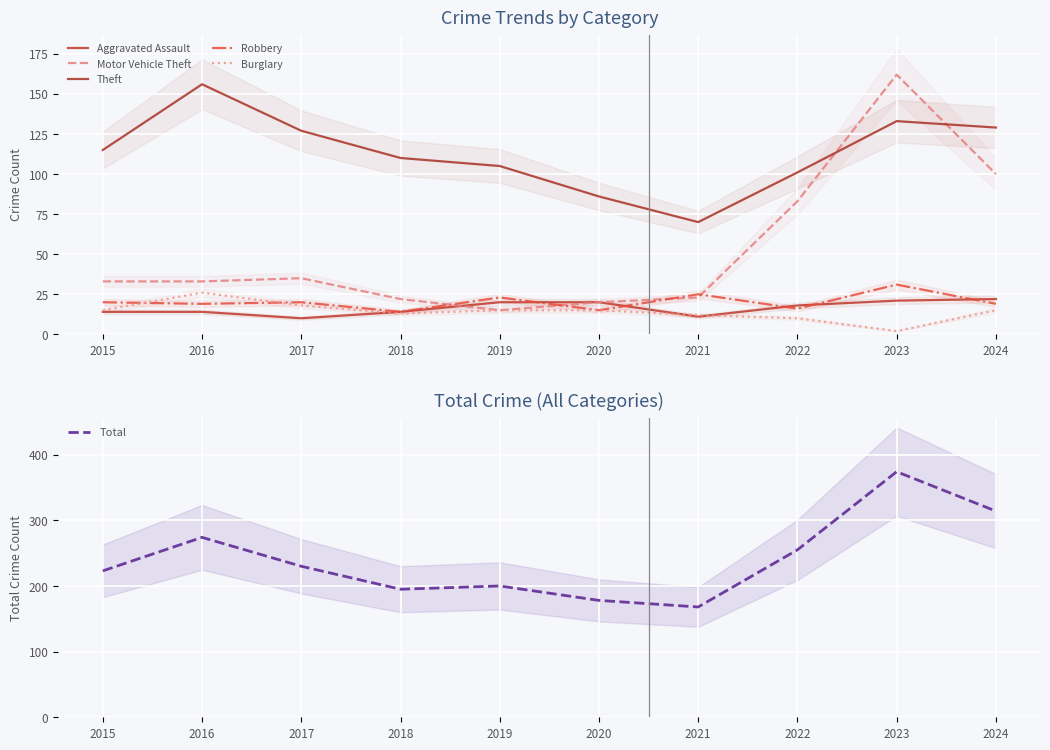

What is the difference between the Aggravated Assault values at 2021 and 2022?

7